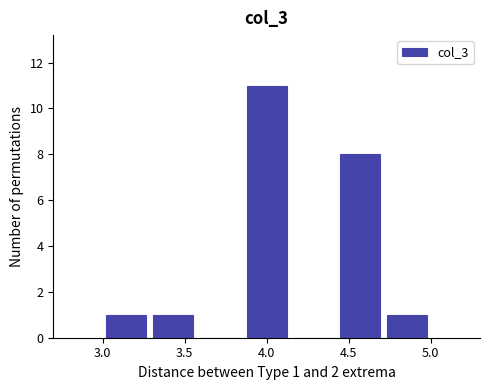

Over which range of the x-axis is the bar tallest?

3.85 to 4.15